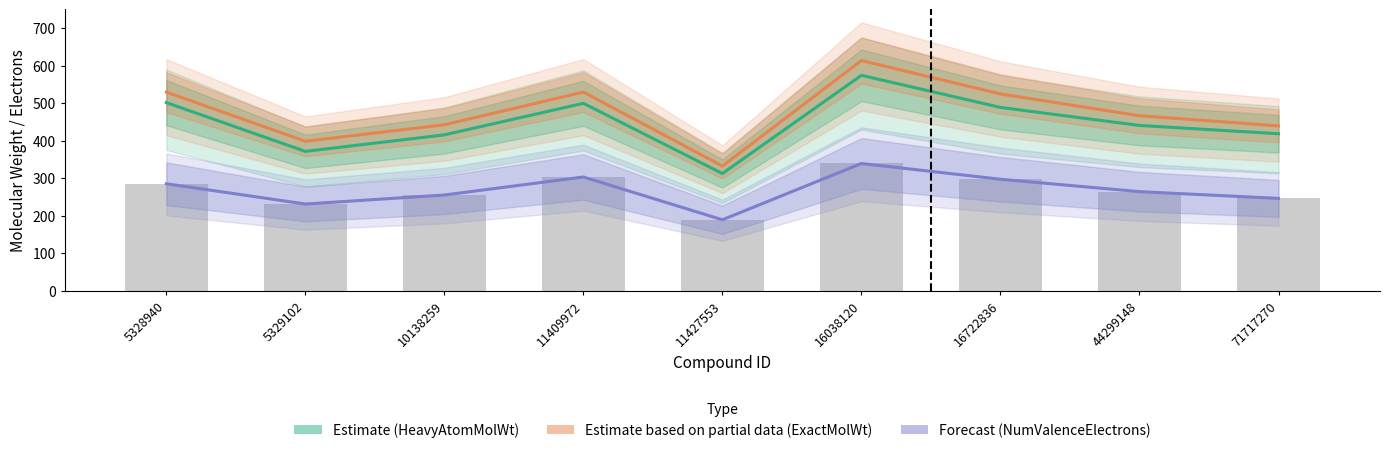

True or false: NumValenceElectrons (Forecast) has a value of 231.0 at 5329102.

True